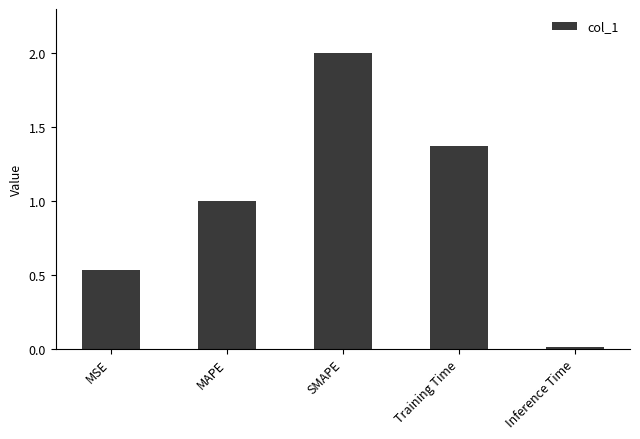

List the labels in order of value, largest first.

SMAPE, Training Time, MAPE, MSE, Inference Time